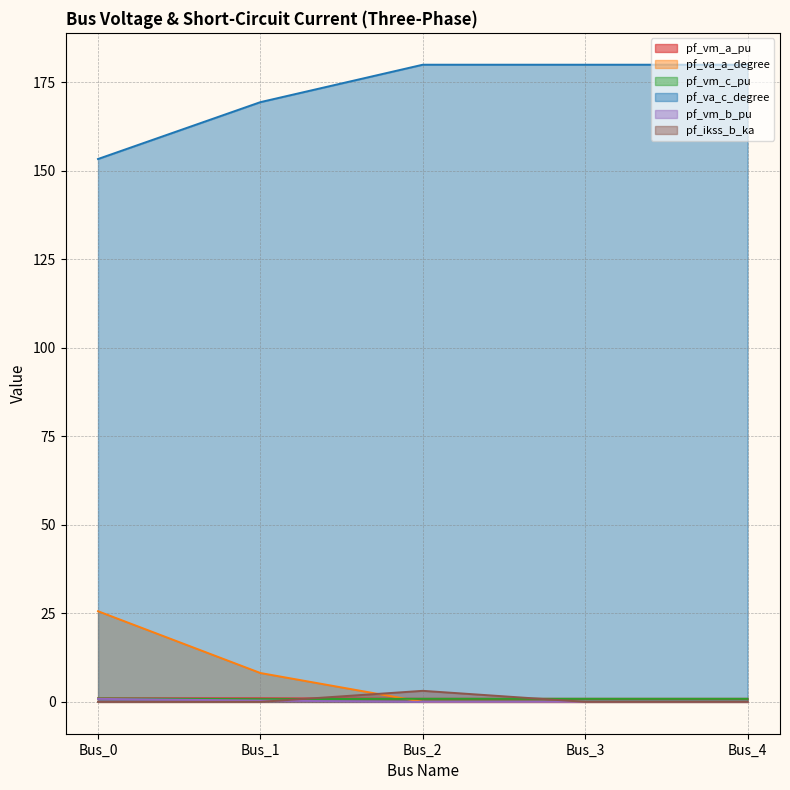

How many positive values does the pf_ikss_b_ka series have?

1